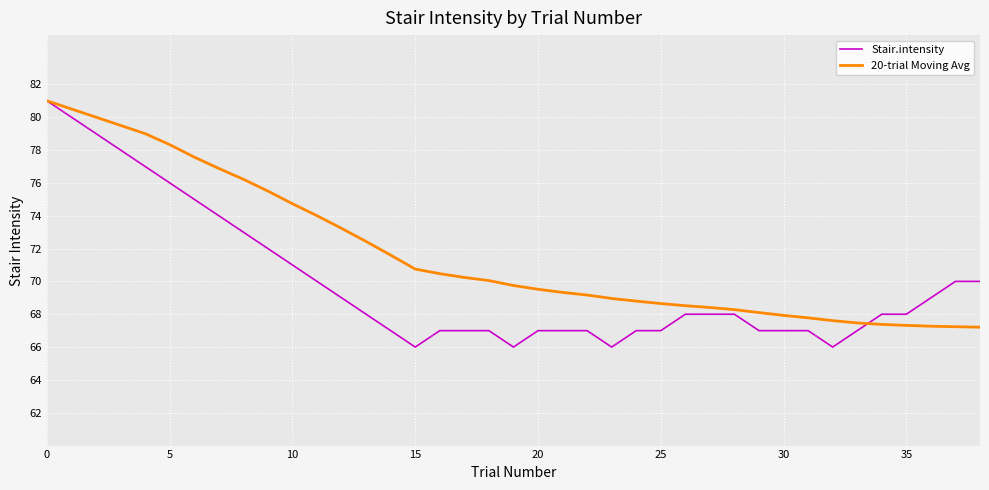

What is the smallest value displayed?

66.0